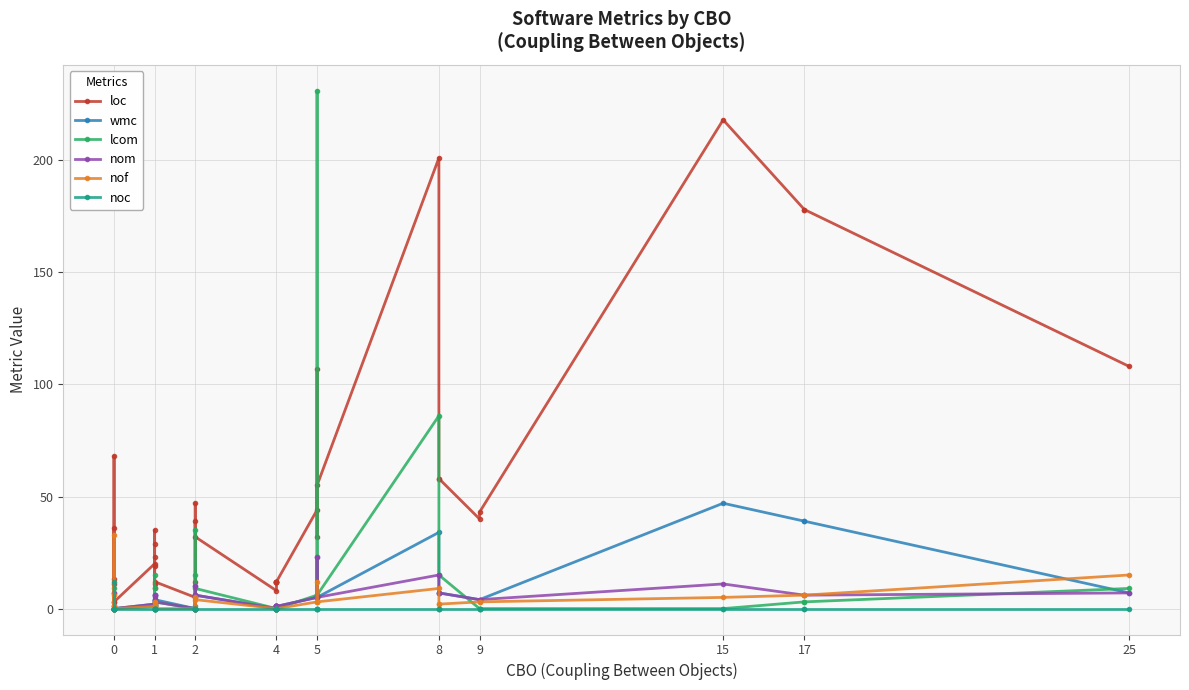

Where does the lcom series first go above 2?

1